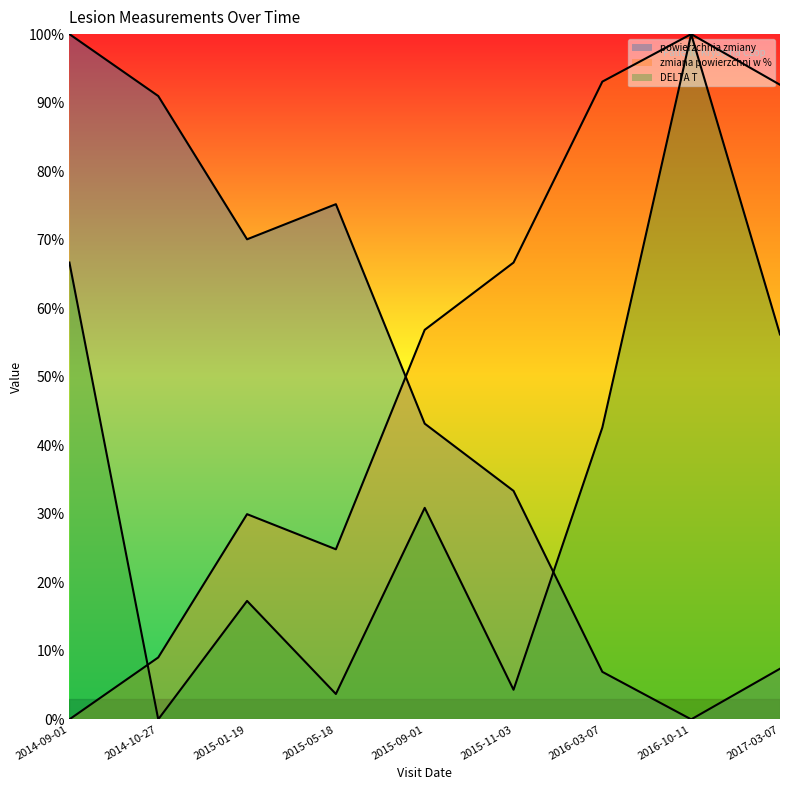

Which series has the widest spread of values?

powierzchnia zmiany (line)